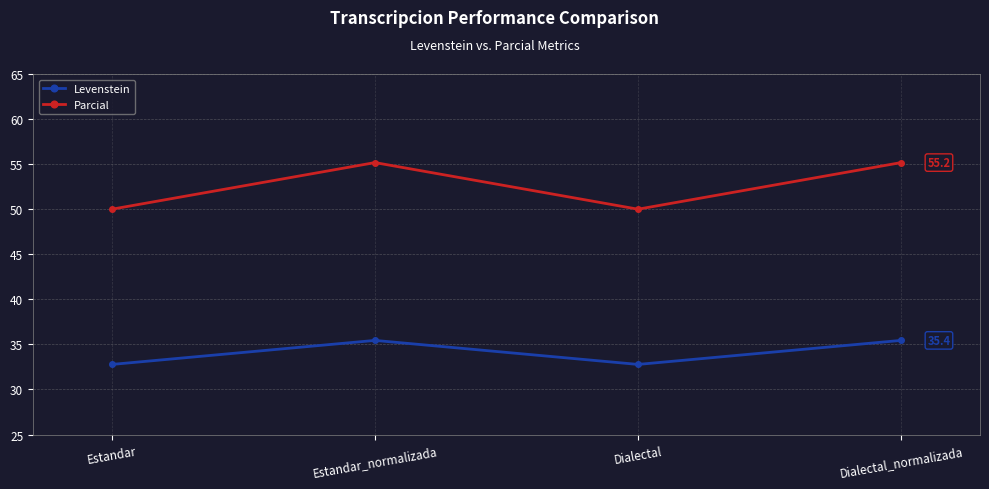

What is the total value across all series at Estandar?

82.8